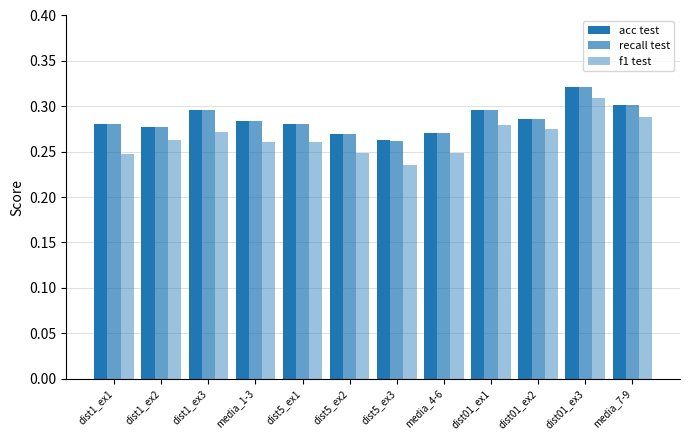

Reading right to left, transcribe all the data shown in this chart.

acc test: 0.3	0.3	0.3	0.3	0.3	0.3	0.3	0.3	0.3	0.3	0.3	0.3
recall test: 0.3	0.3	0.3	0.3	0.3	0.3	0.3	0.3	0.3	0.3	0.3	0.3
f1 test: 0.3	0.3	0.3	0.3	0.2	0.2	0.2	0.3	0.3	0.3	0.3	0.2